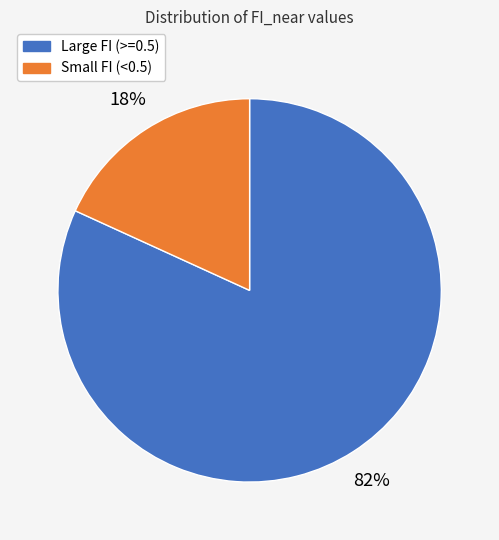

Is there a majority slice in this chart?

Yes